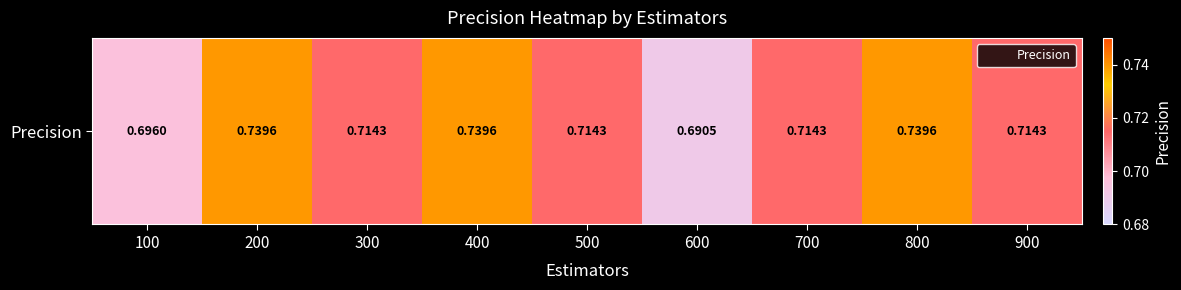

Rank the categories by value from highest to lowest.

200, 400, 800, 300, 500, 700, 900, 100, 600